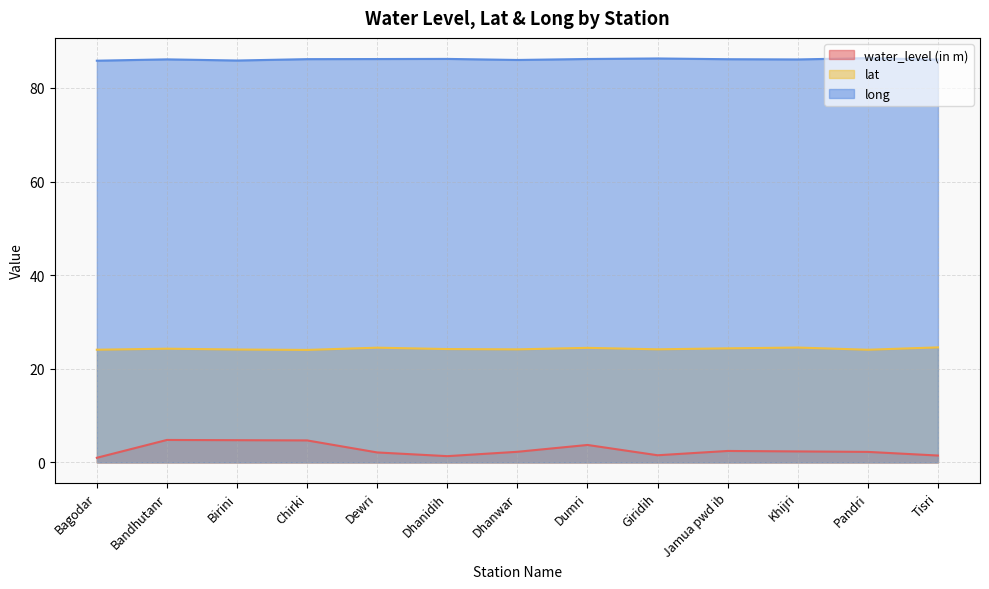

How many distinct data groups are displayed?

3